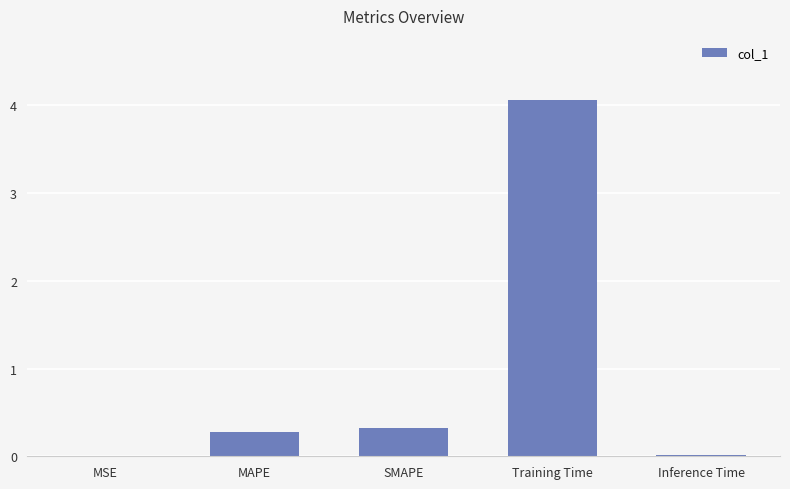

What is the approximate value at MAPE?

0.3